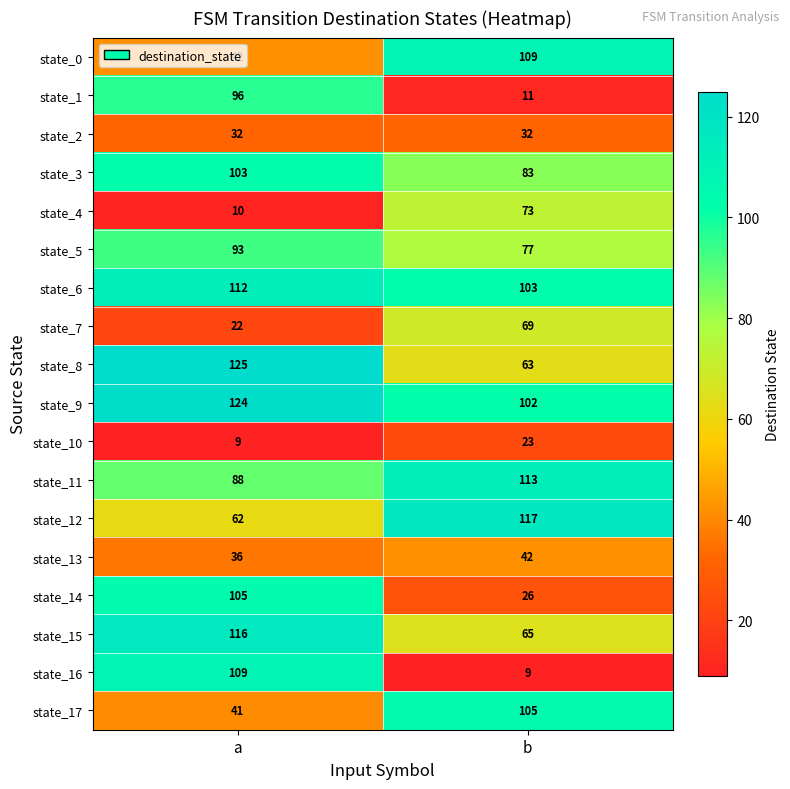

At how many categories does at least one series exceed 109?

2